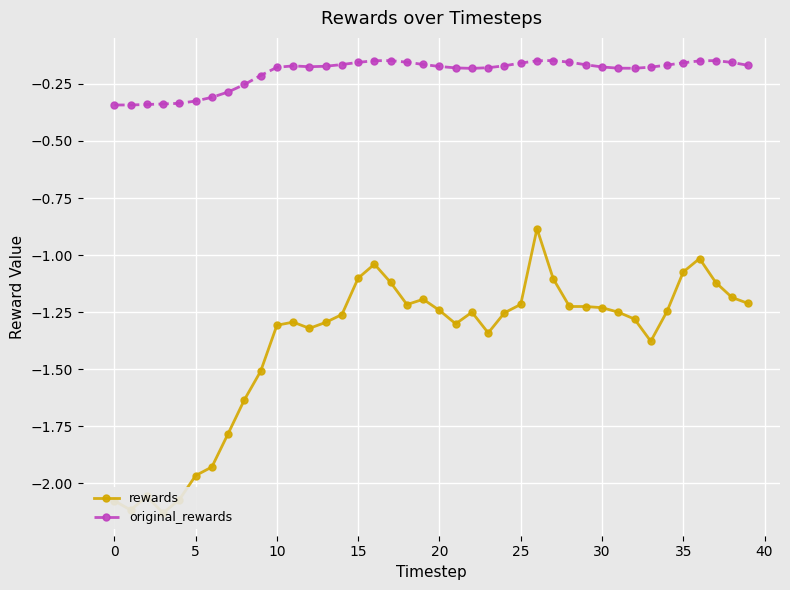

Rank the series at 35 from highest to lowest value.

original_rewards, rewards